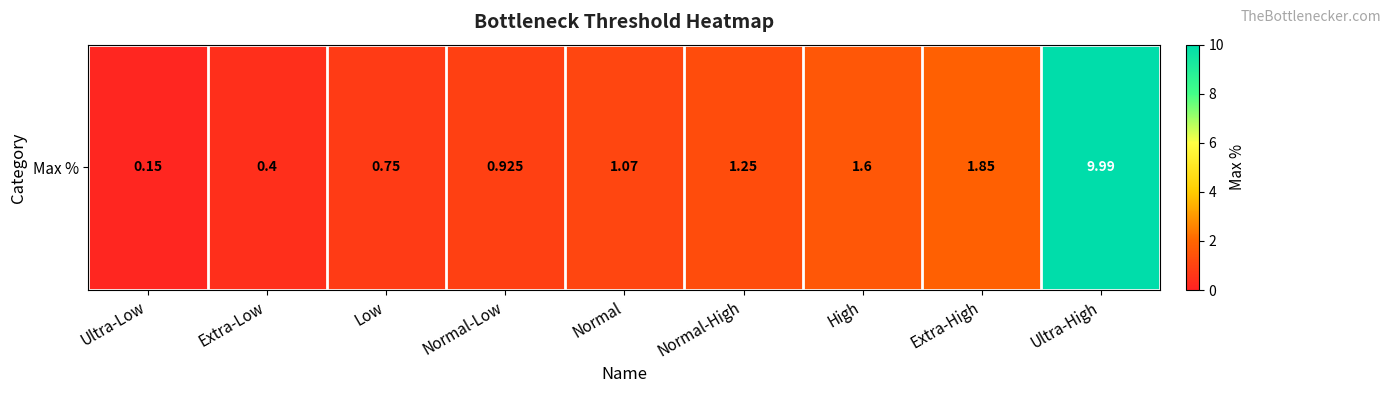

How many values are below 1?

4